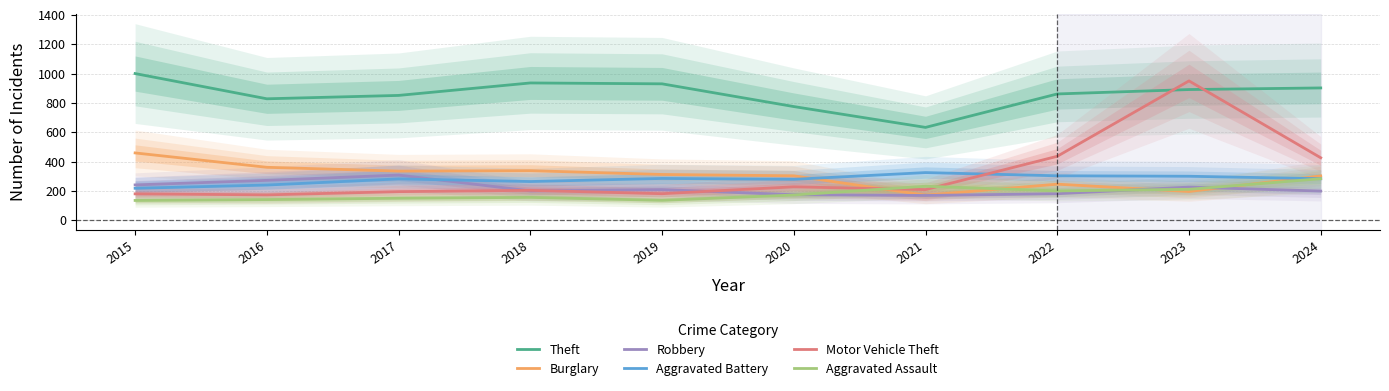

List the series in order of their peak value, lowest first.

Aggravated Assault, Robbery, Aggravated Battery, Burglary, Motor Vehicle Theft, Theft